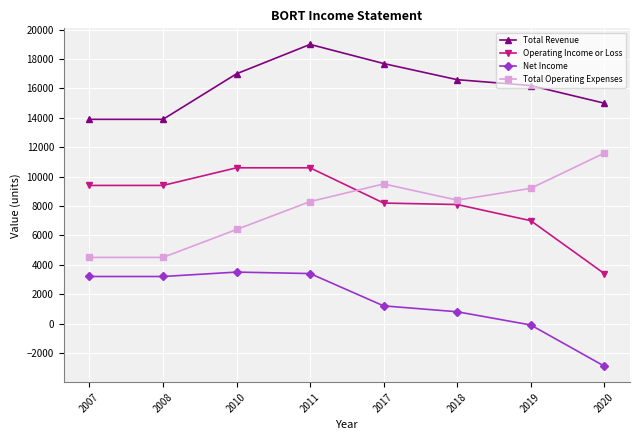

What is the sum of the Total Operating Expenses values at 2017 and 2008?

14000